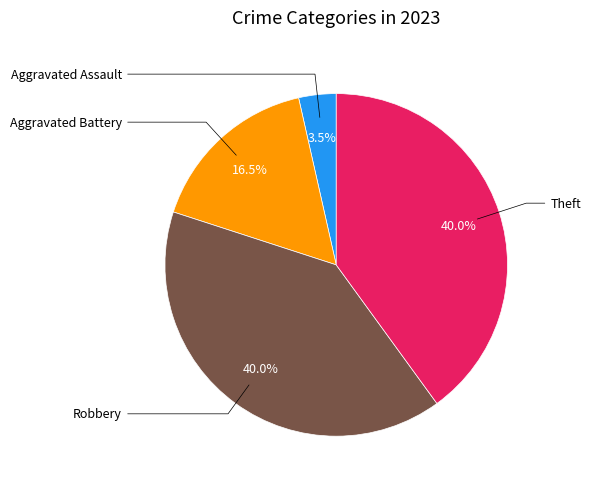

Does any single category account for the majority?

No